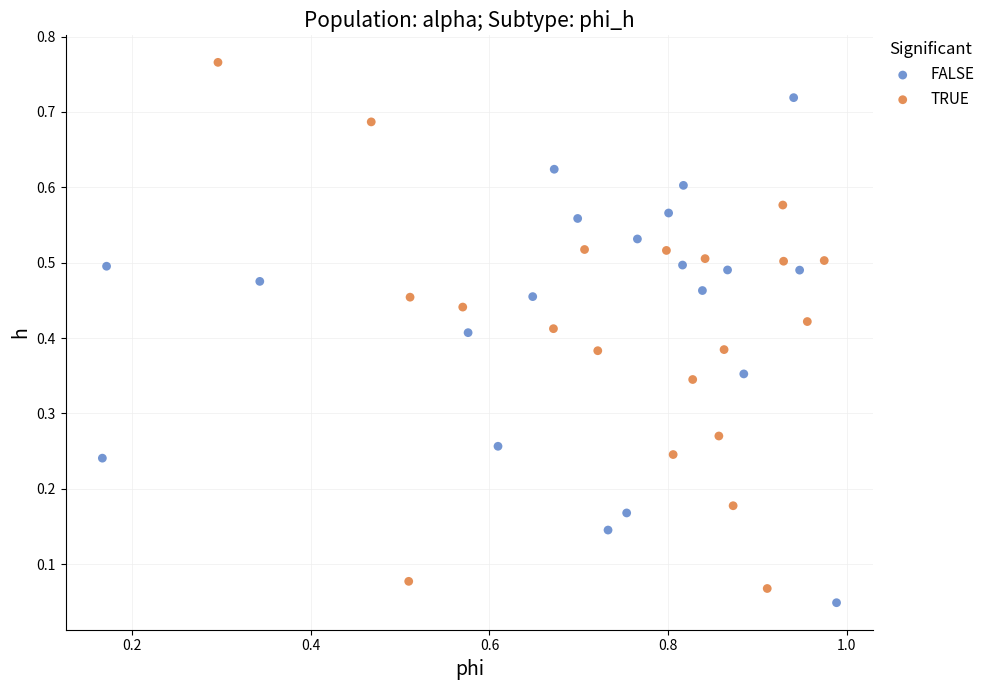

Which series contains the lowest Y value?

FALSE